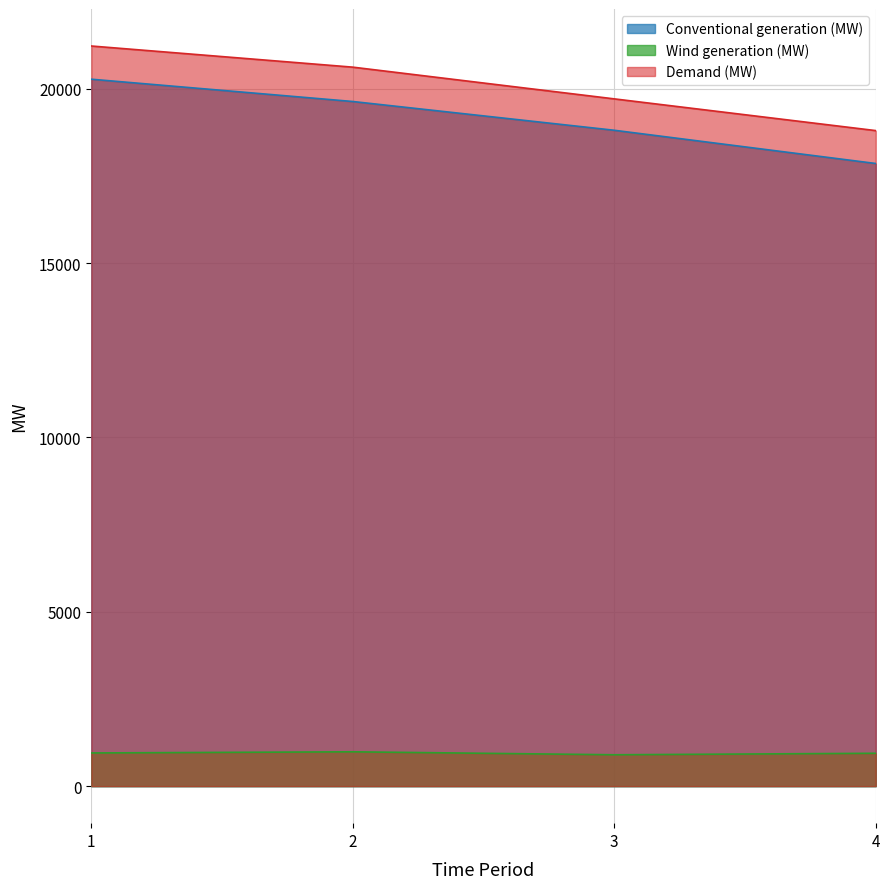

The Conventional generation (MW) series shows 17854.2 at 4. True or false?

True